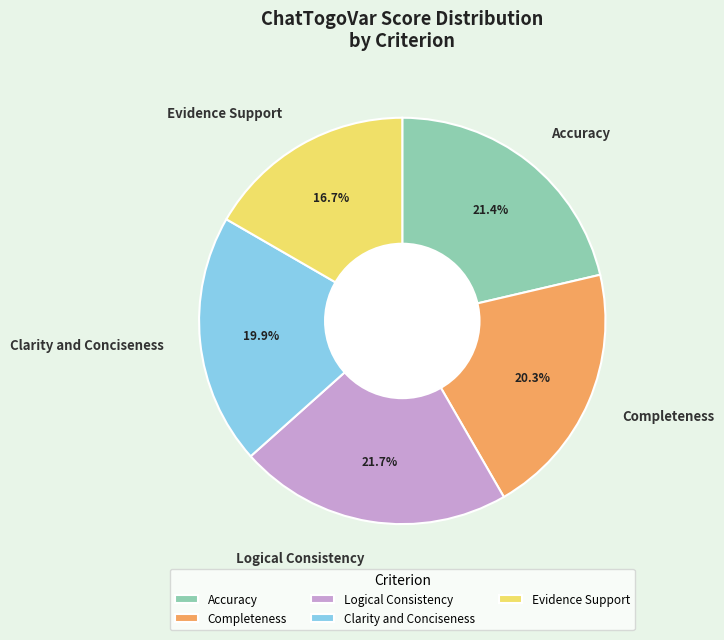

To the nearest percent, what portion does Clarity and Conciseness represent?

20%